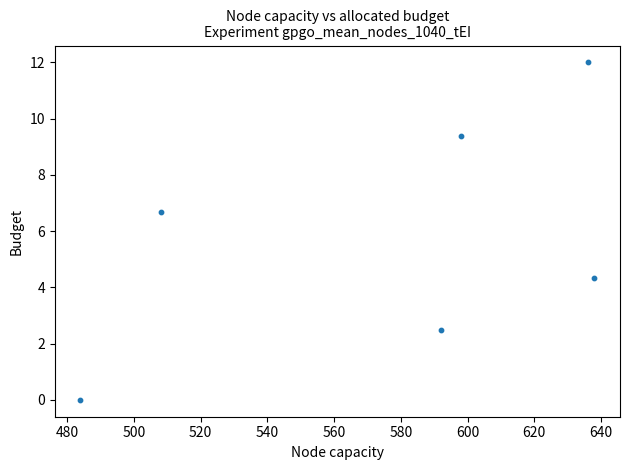

What Y value in the scatter plot is closest to 6?

6.7